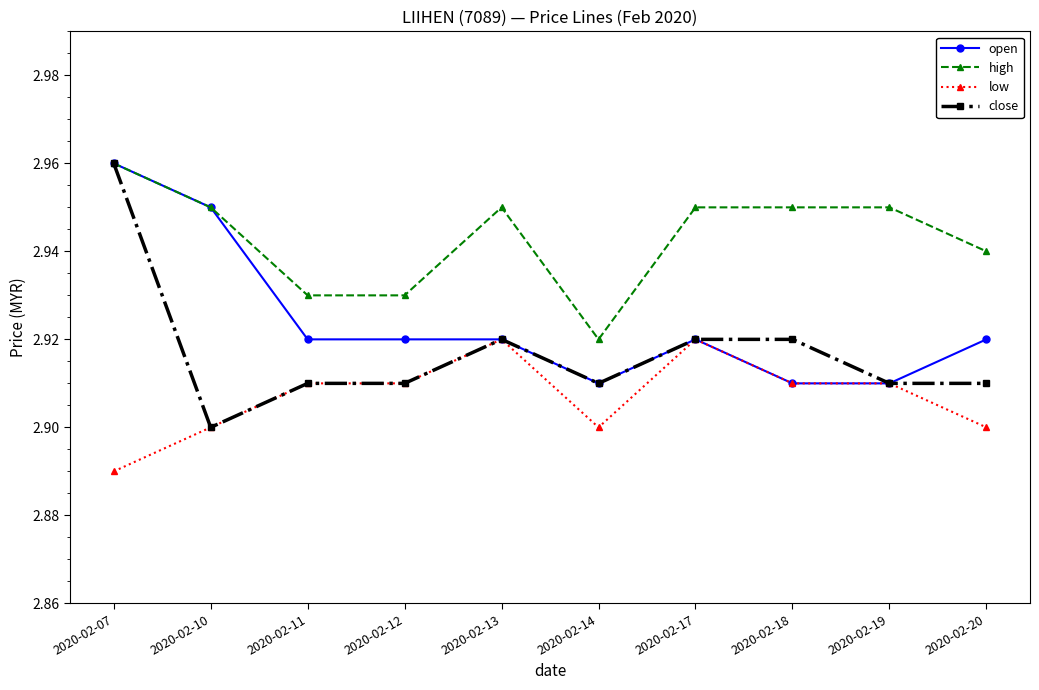

True or false: high and low intersect in this chart.

False